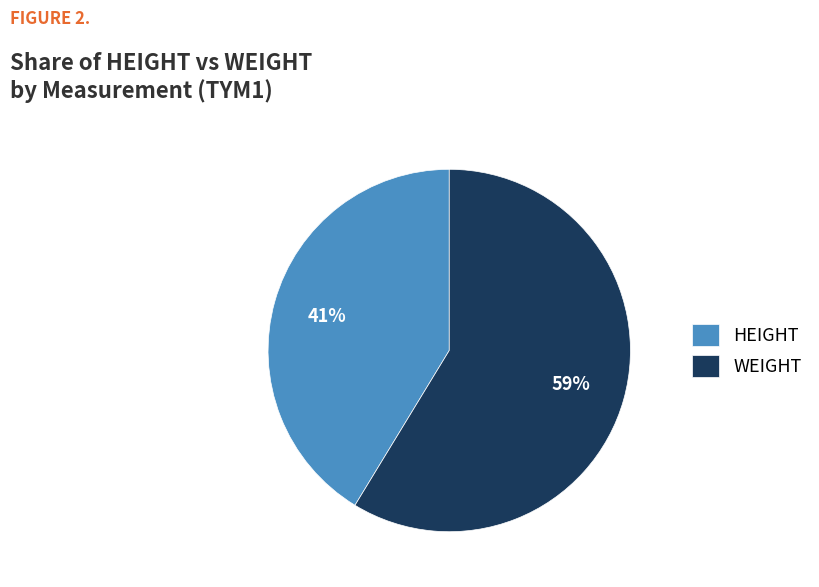

Count the number of slices in the pie.

2